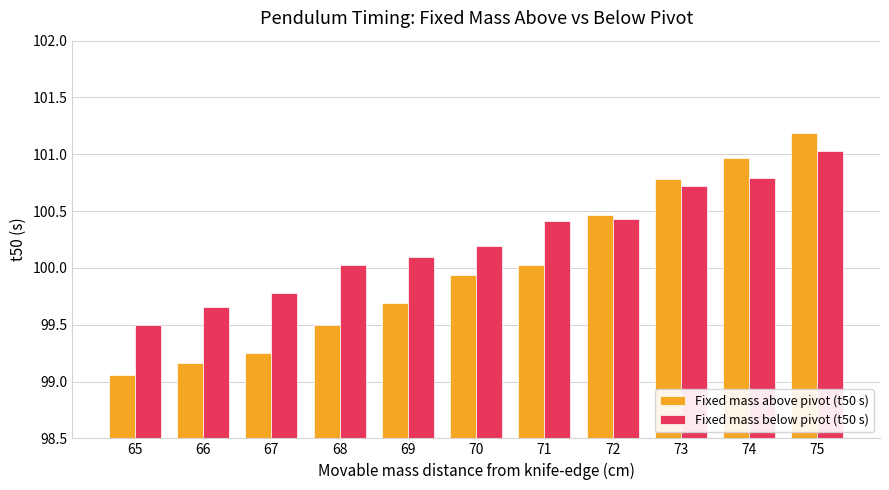

What is the approximate value of Fixed mass below pivot (t50 s) at 69?

100.1